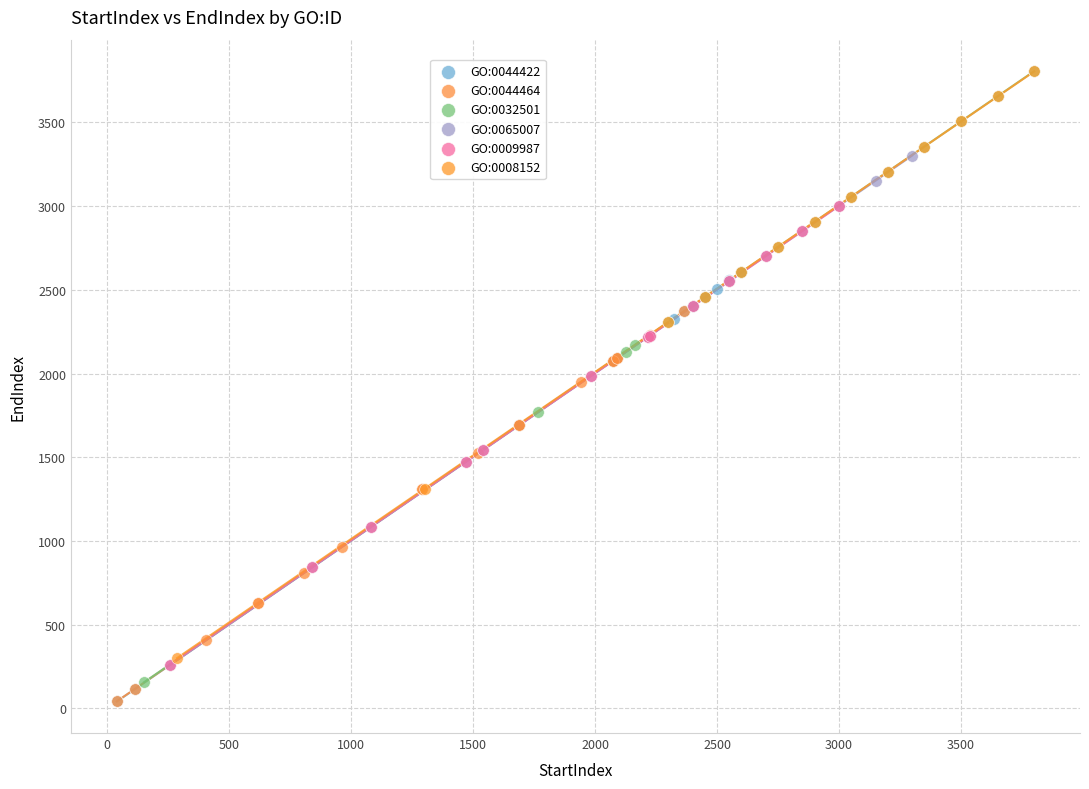

What are all the series names shown in the legend?

GO:0044422, GO:0044464, GO:0032501, GO:0065007, GO:0009987, GO:0008152